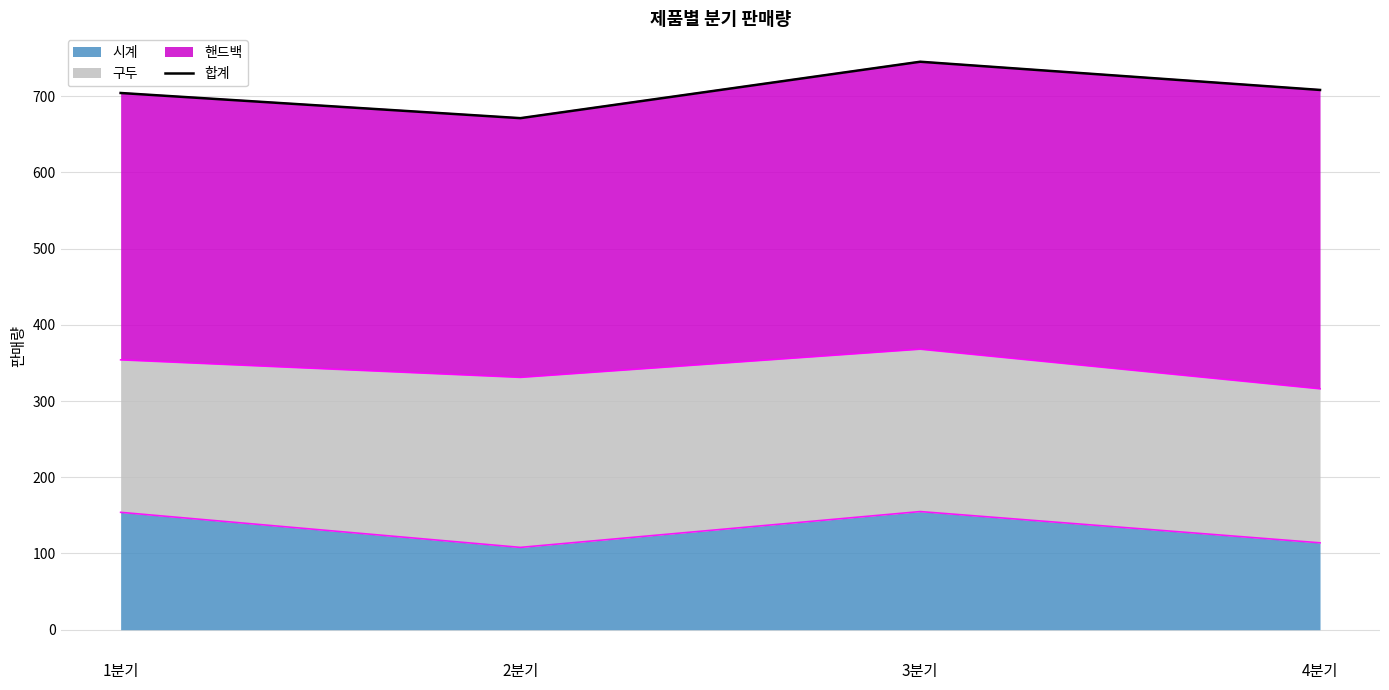

How many points are higher than both their immediate neighbors (excluding endpoints)?

1